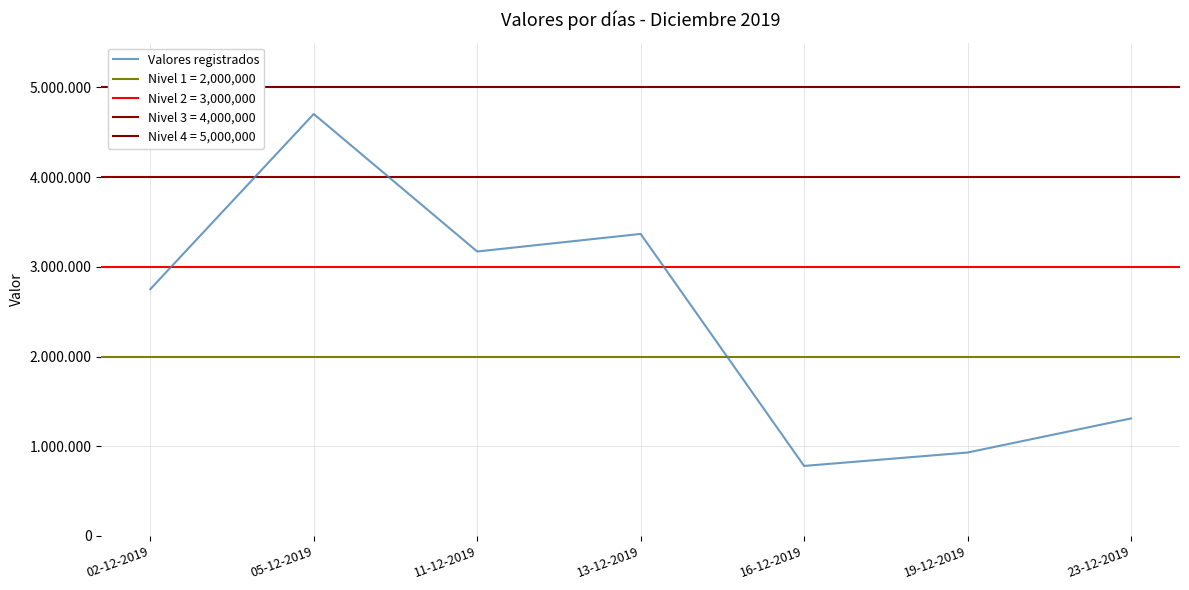

True or false: the data shows 930000 at 19-12-2019.

True